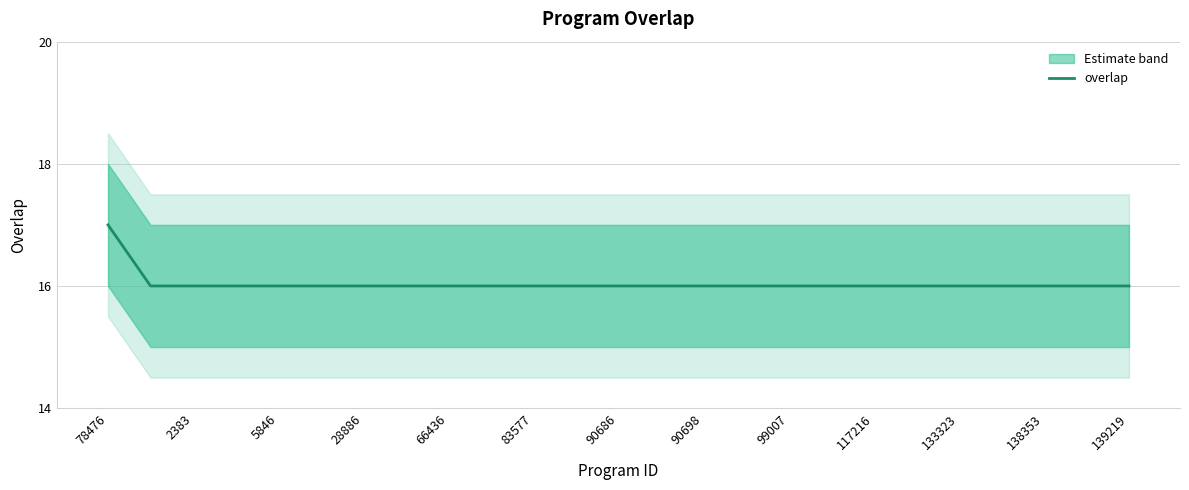

What is the ratio of the value at 23 to the value at 15?

1.0